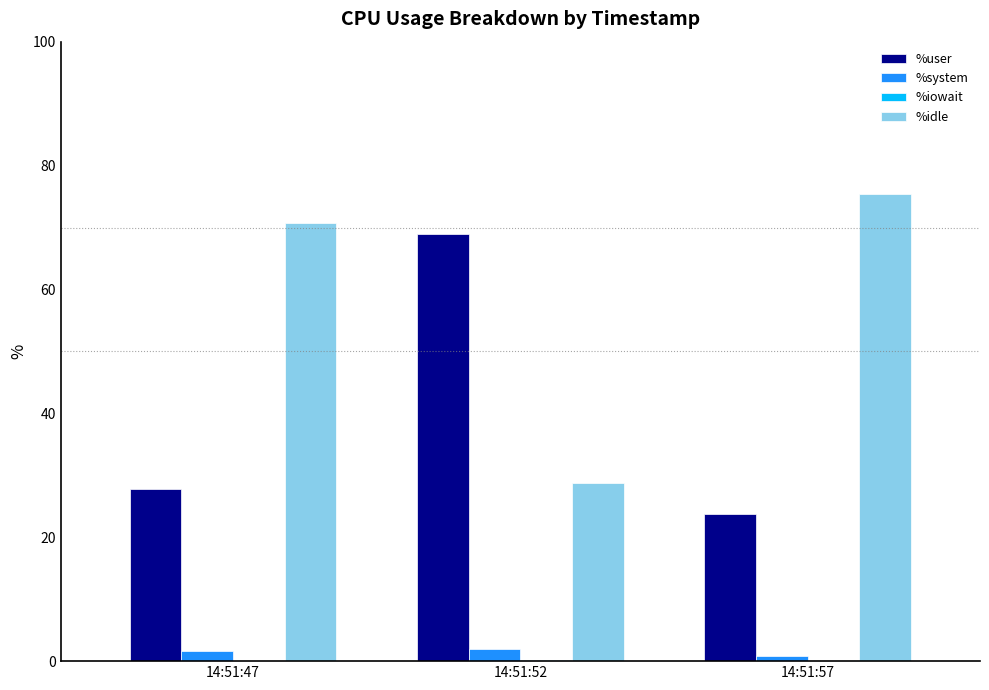

Does the chart contain stacked bars?

No